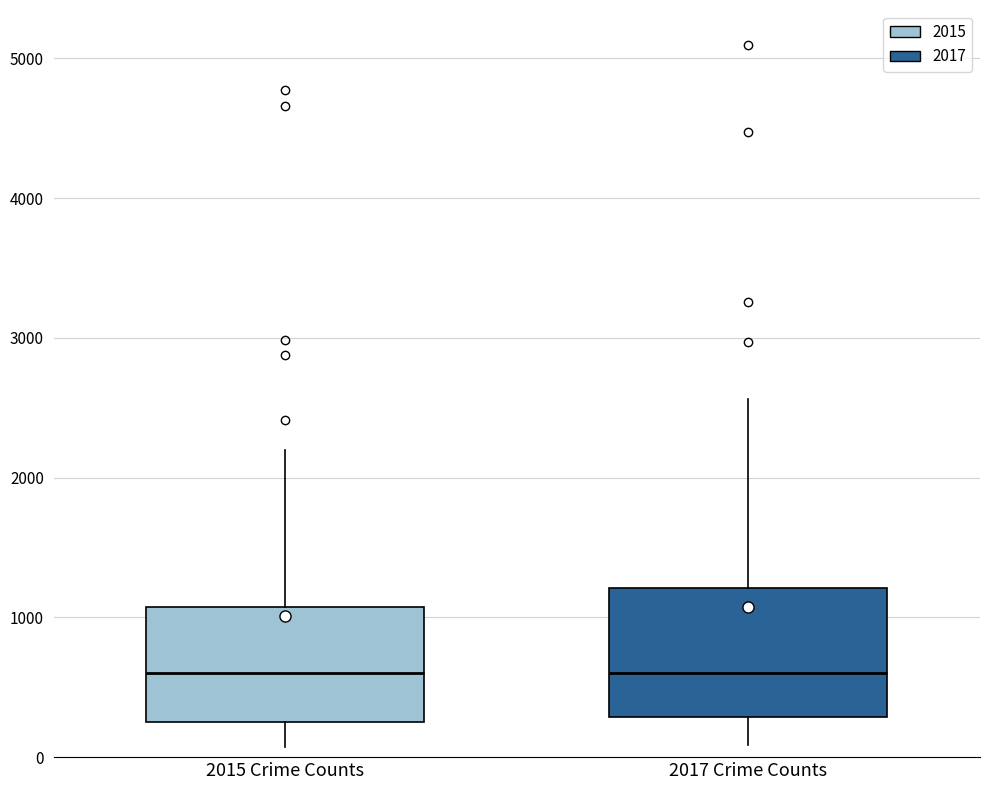

Which box is the tallest, from its lower edge to its upper edge?

2017 Crime Counts